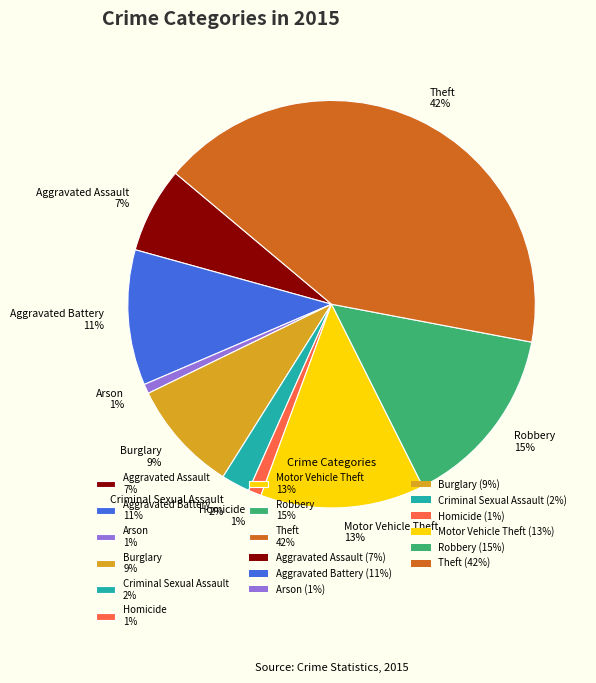

Is the sum of Arson 1% and Burglary 9% greater than half?

No